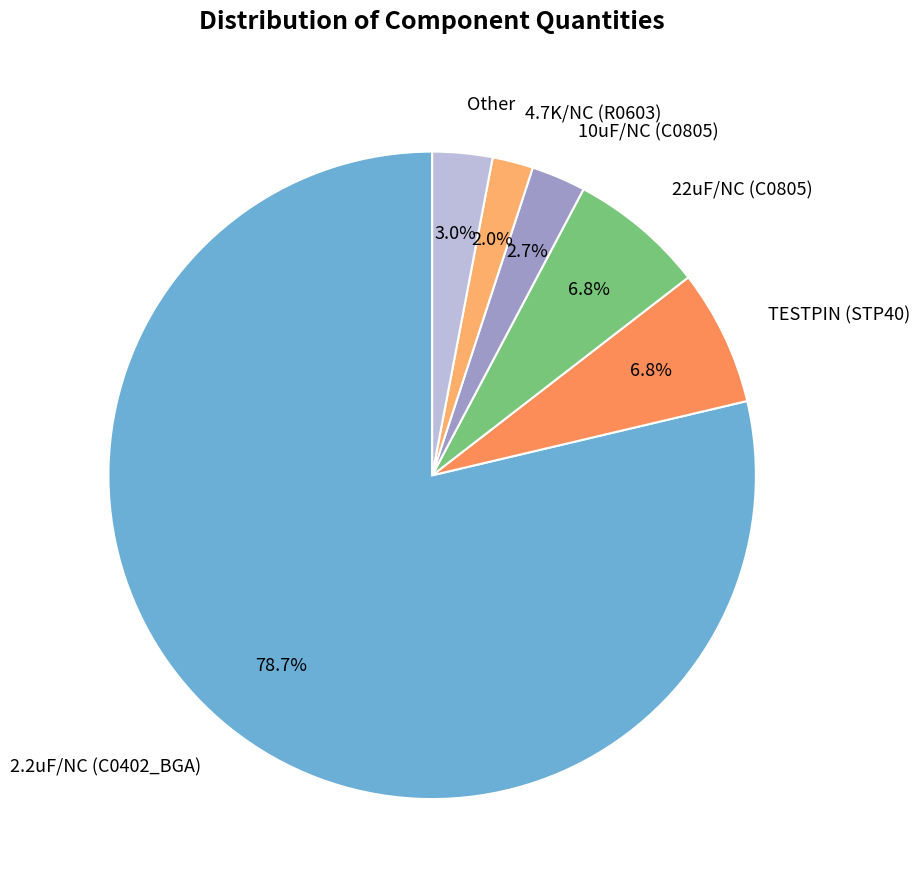

To the nearest percent, what percentage of the pie is 2.2uF/NC (C0402_BGA)?

79%